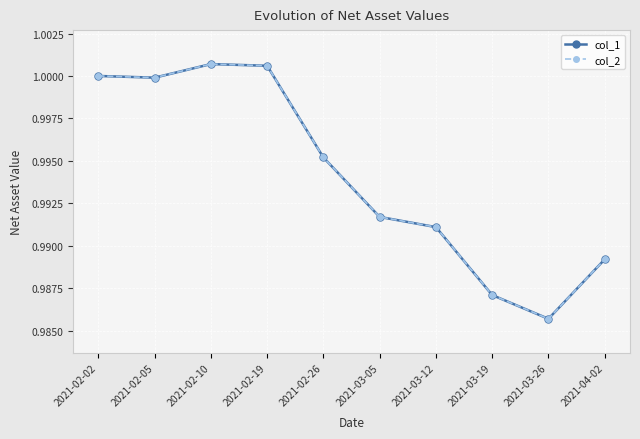

What is the maximum value shown in the chart?

1.0